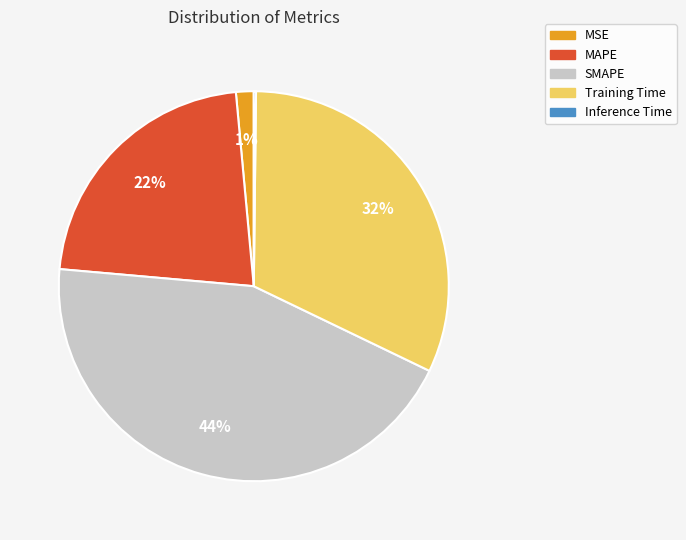

Which has a higher value, SMAPE or MSE?

SMAPE